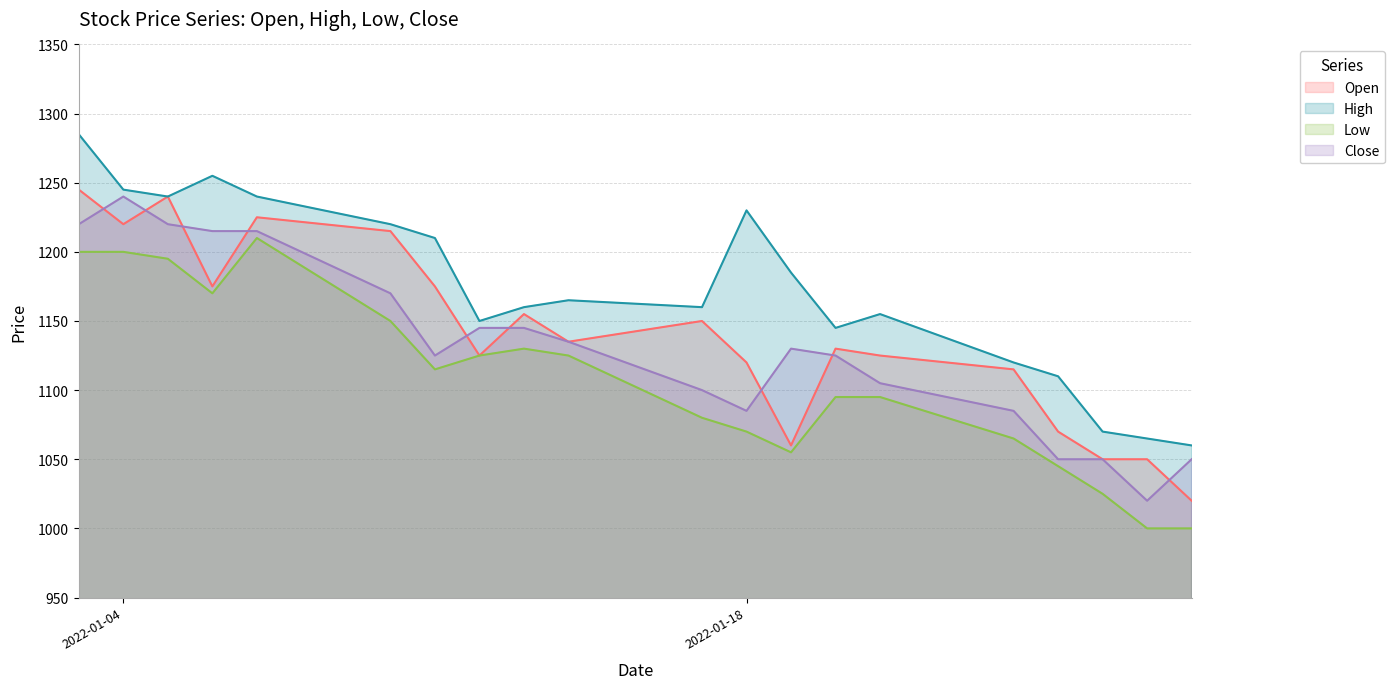

Where is the first local minimum for Open?

2022-01-04